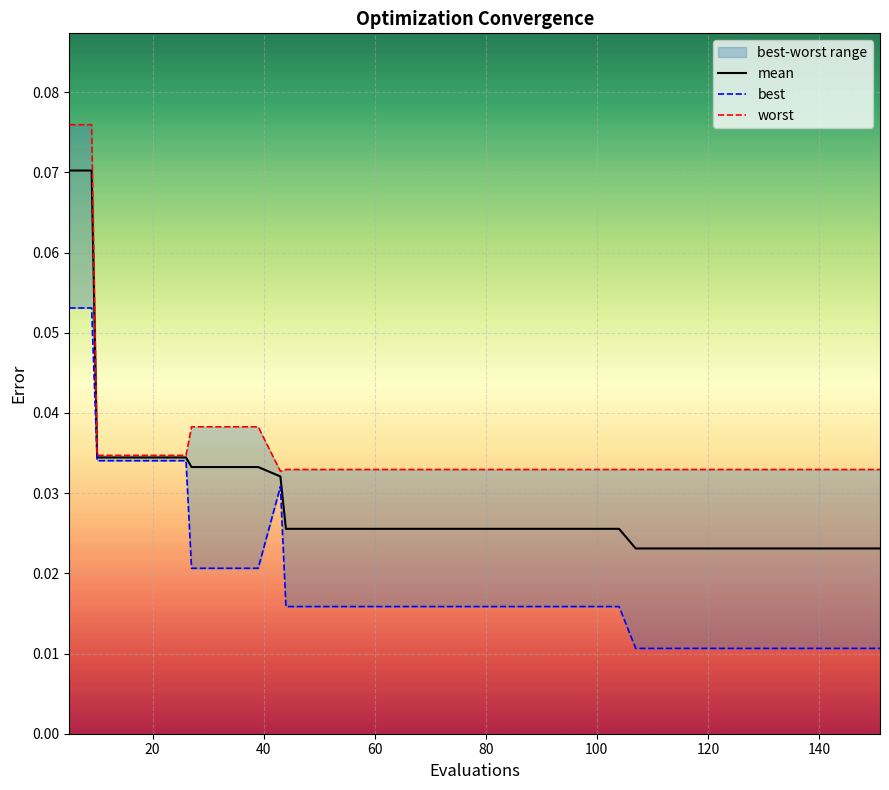

How many interior local peaks does the best series have?

1